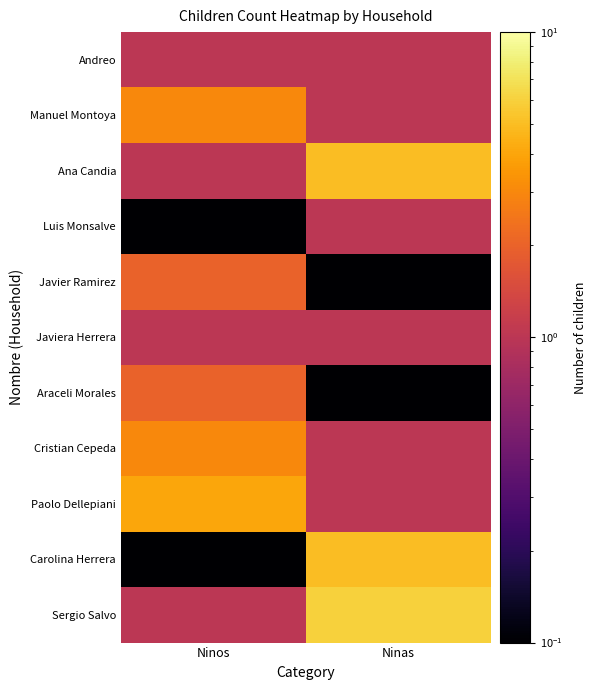

What is the total value across all series at Ninas?

22.0